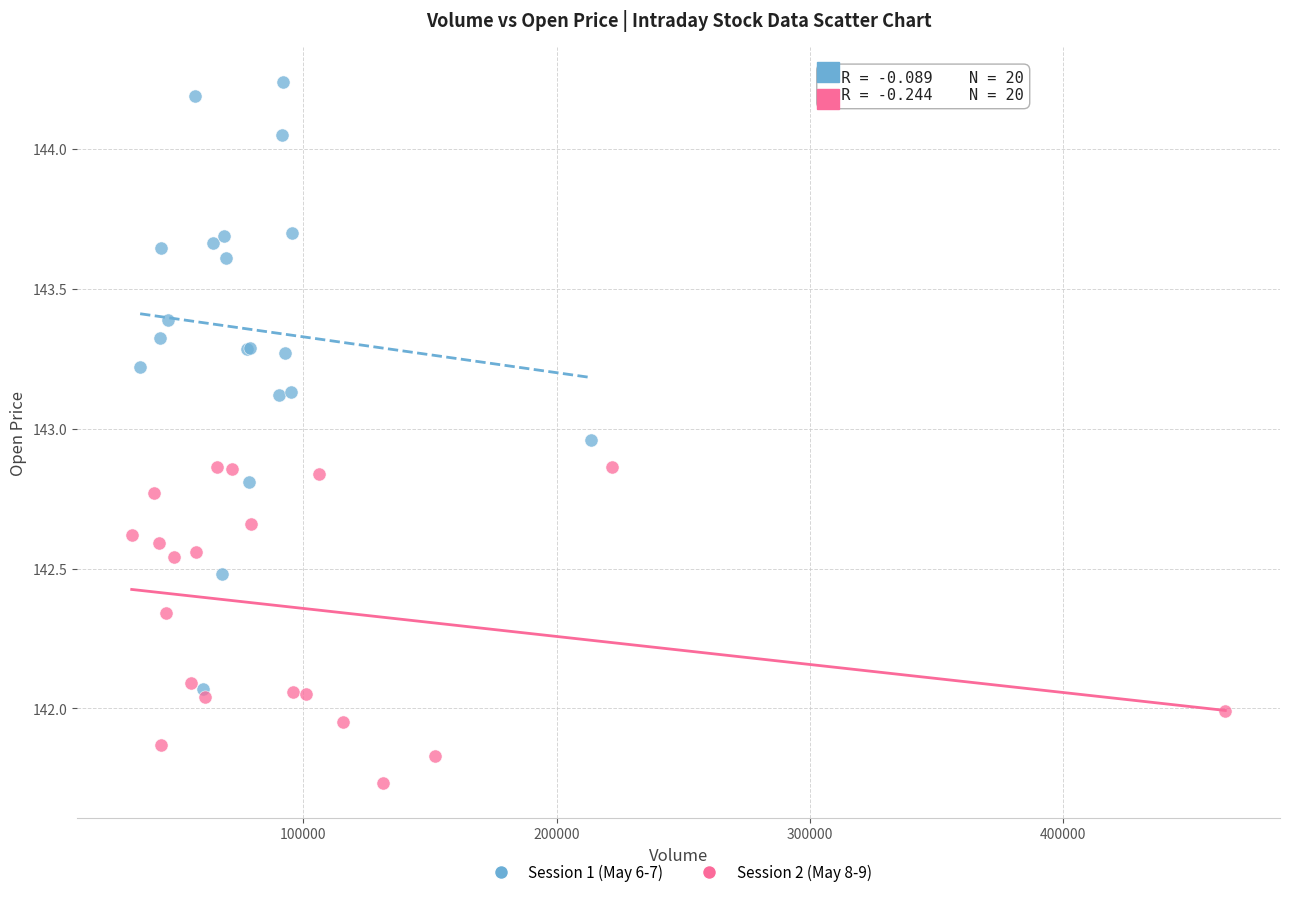

Which series contains the highest Y value?

Session 1 (May 6-7)